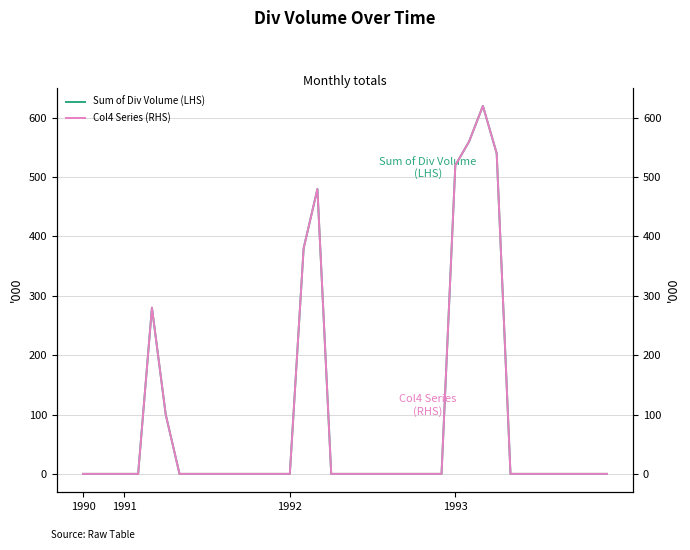

True or false: Sum of Div Volume (LHS) and Col4 Series (RHS) intersect in this chart.

False